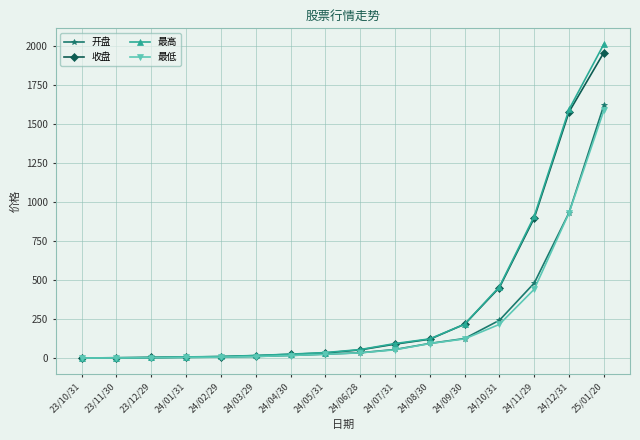

How many categories are shown in the chart?

16